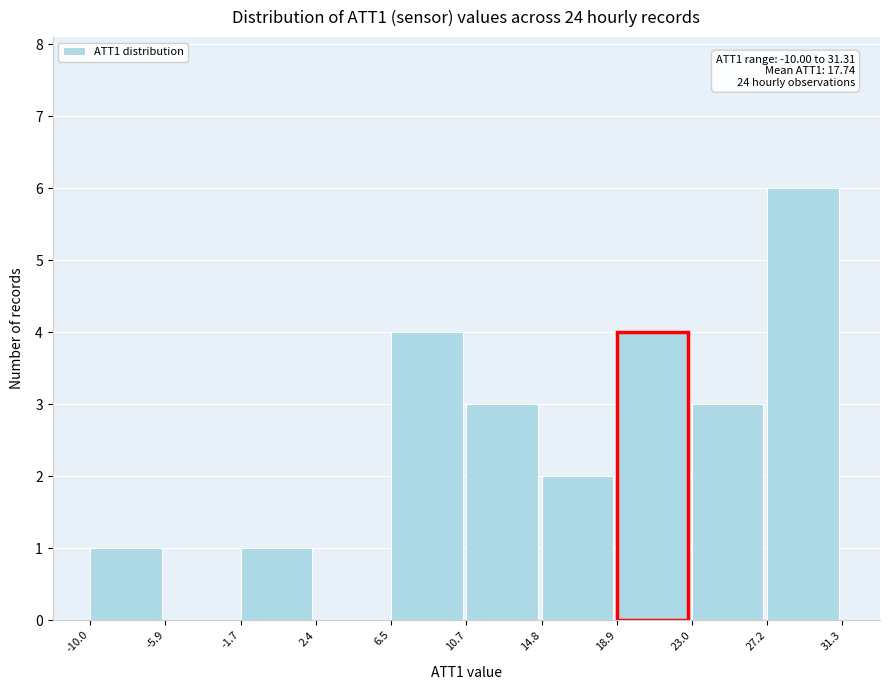

Which range on the x-axis has the tallest bar?

27.2 to 31.3